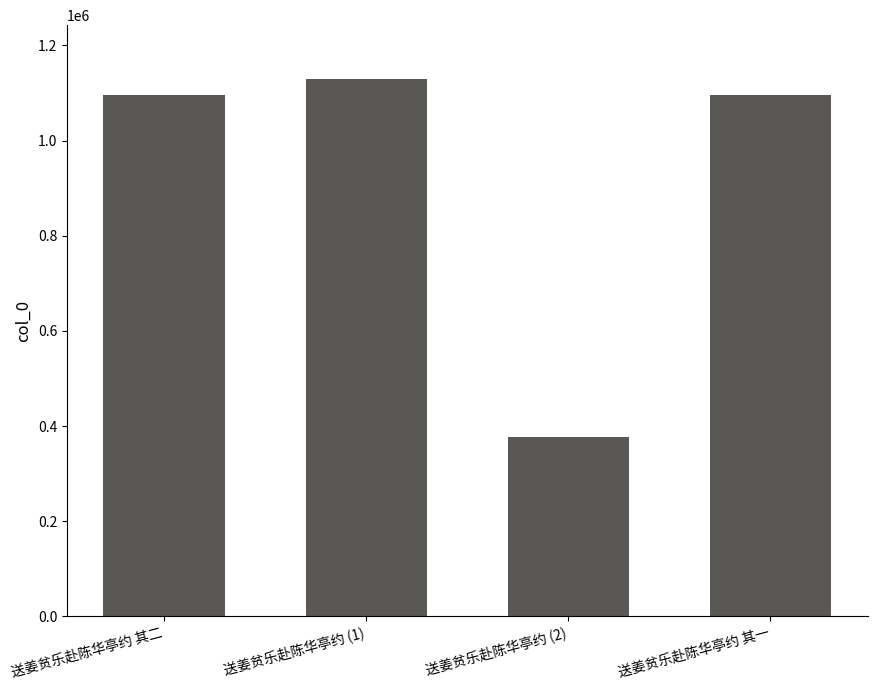

What is the difference between the maximum and second lowest values?

33736